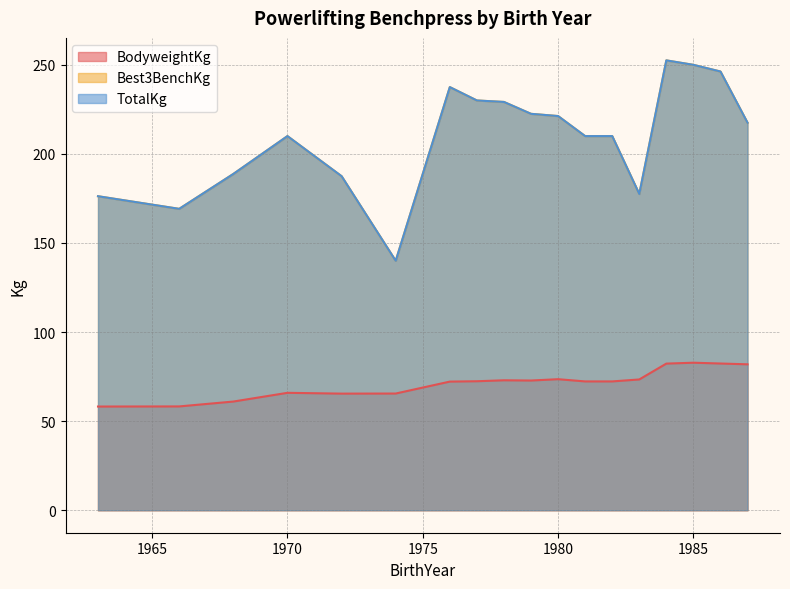

What is the approximate value of BodyweightKg at 1982?

72.3